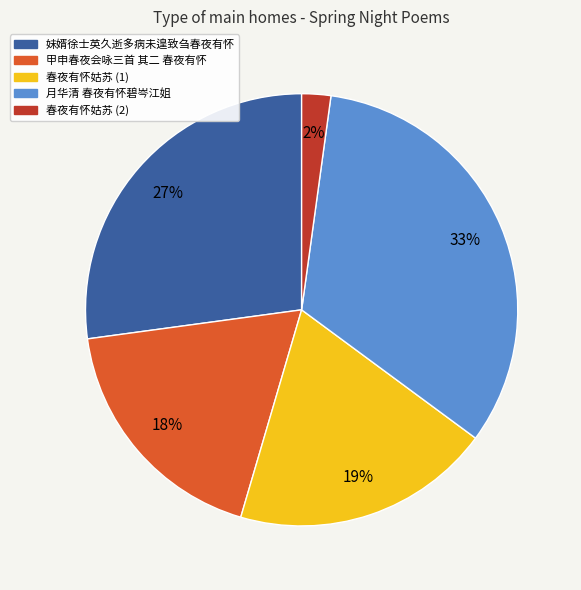

What percentage is the 月华清 春夜有怀碧岑江姐 slice, to the nearest percent?

33%